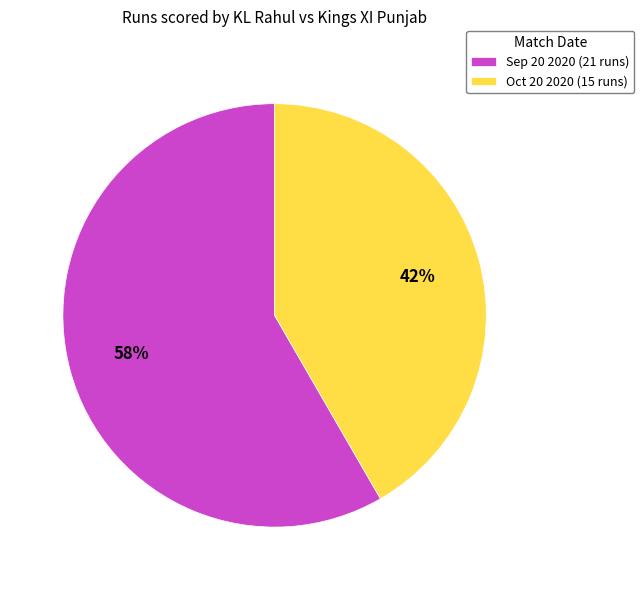

To the nearest percent, what is the average slice percentage?

50%